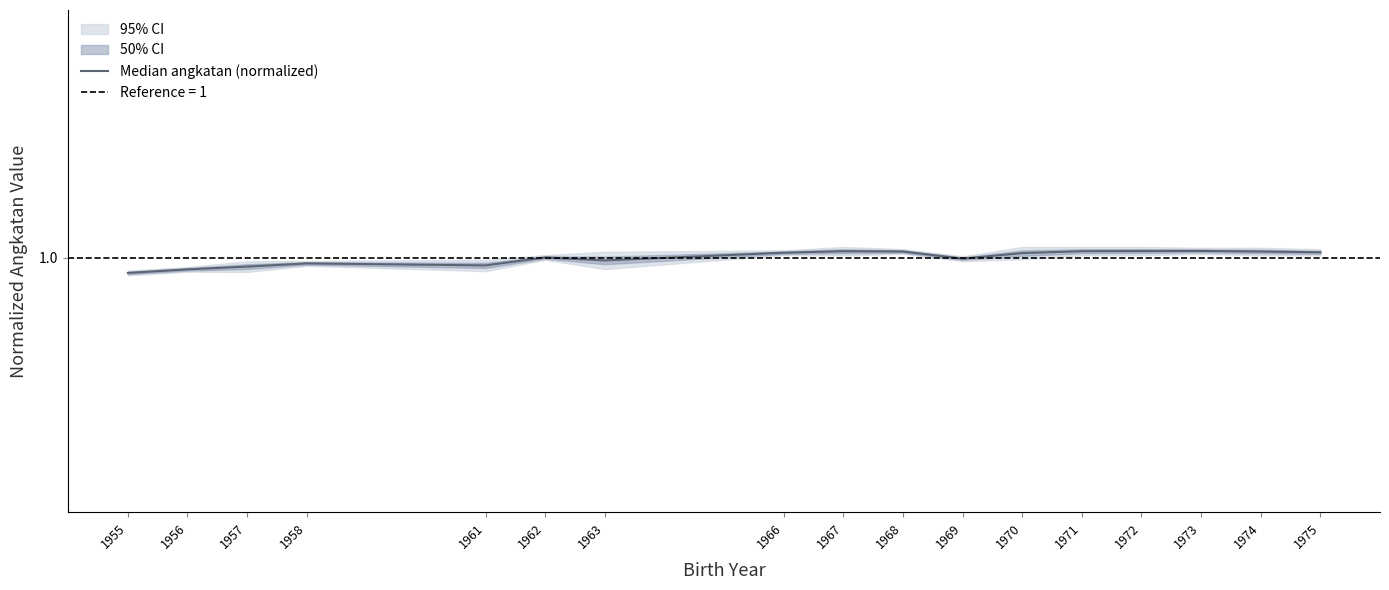

What is the sum of all values?

17.0